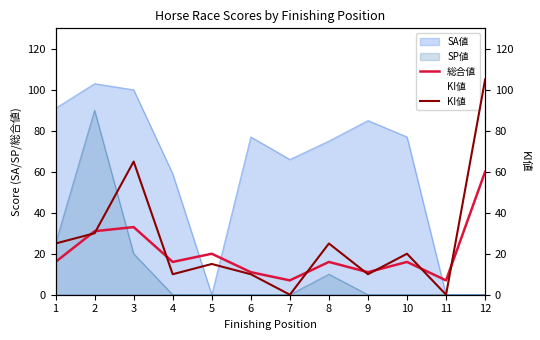

Which series has the largest total across all categories?

KI値